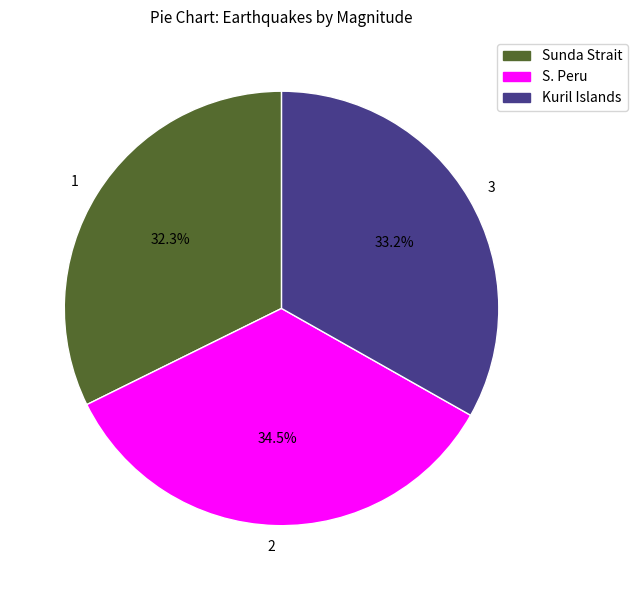

Is there any slice that represents more than half of the pie?

No